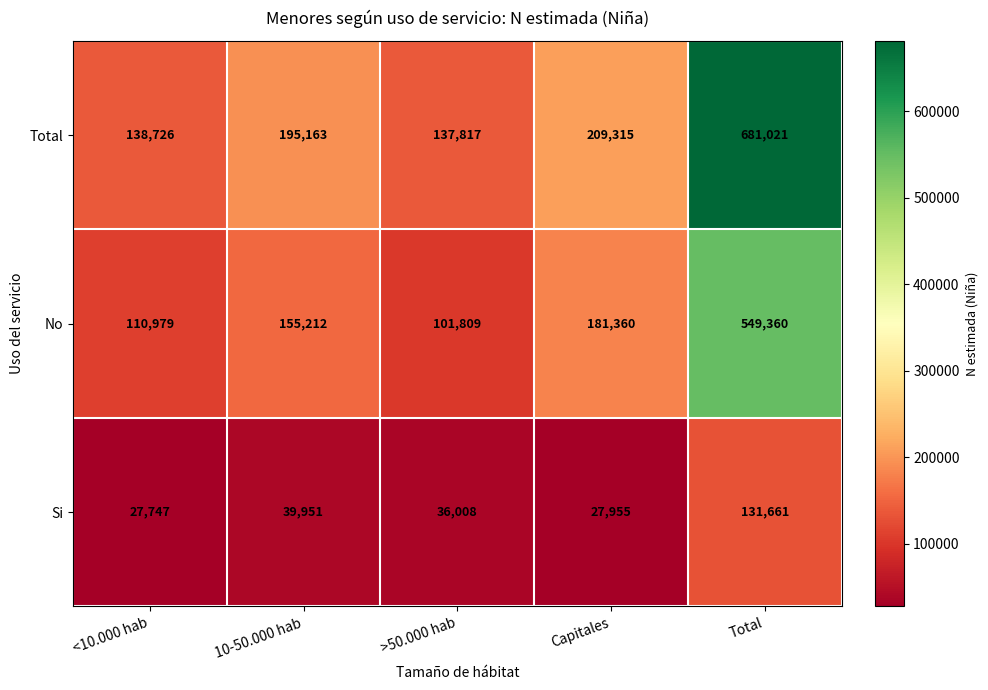

Reading right to left, extract all data points from this chart.

Total: 681021	209315	137817	195163	138726
No: 549360	181360	101809	155212	110979
Si: 131661	27955	36008	39951	27747